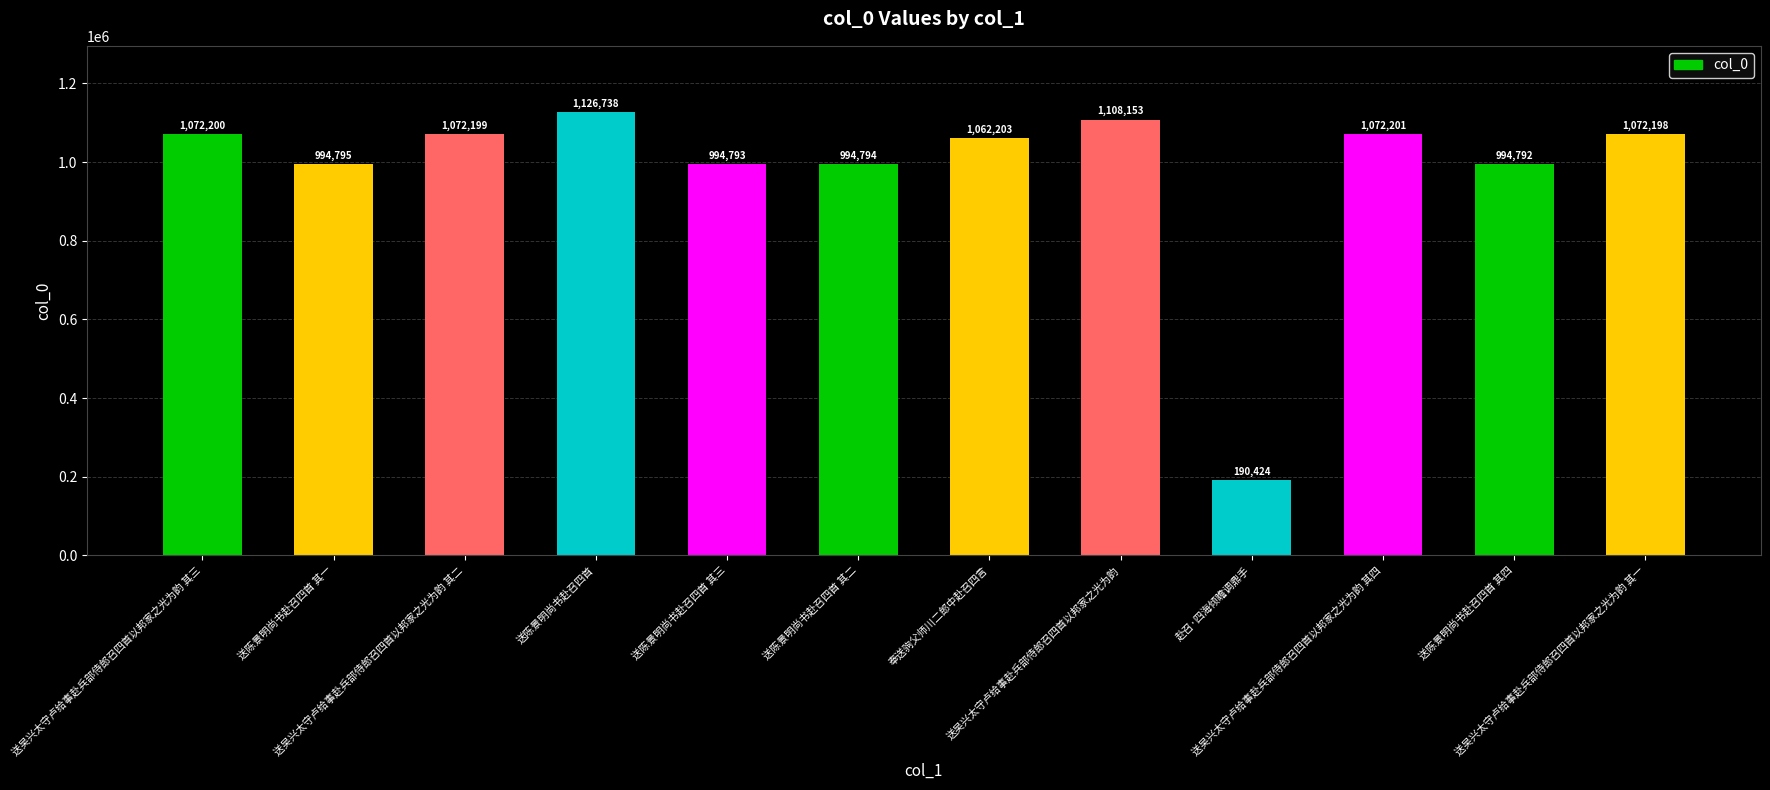

What is the difference between the maximum and minimum values?

936314